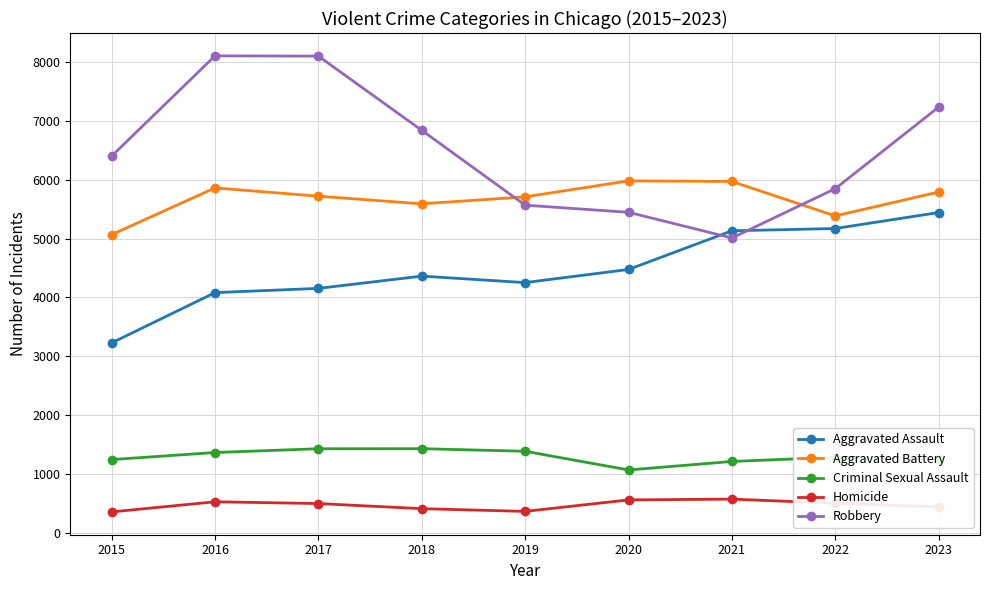

Which series has the largest total across all categories?

Robbery